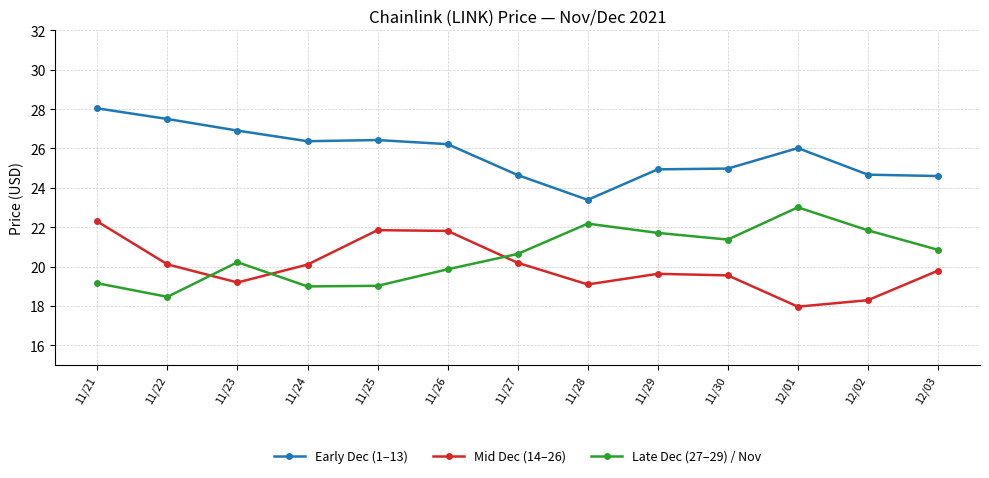

What value does the Mid Dec (14–26) series have at 11/26?

21.8